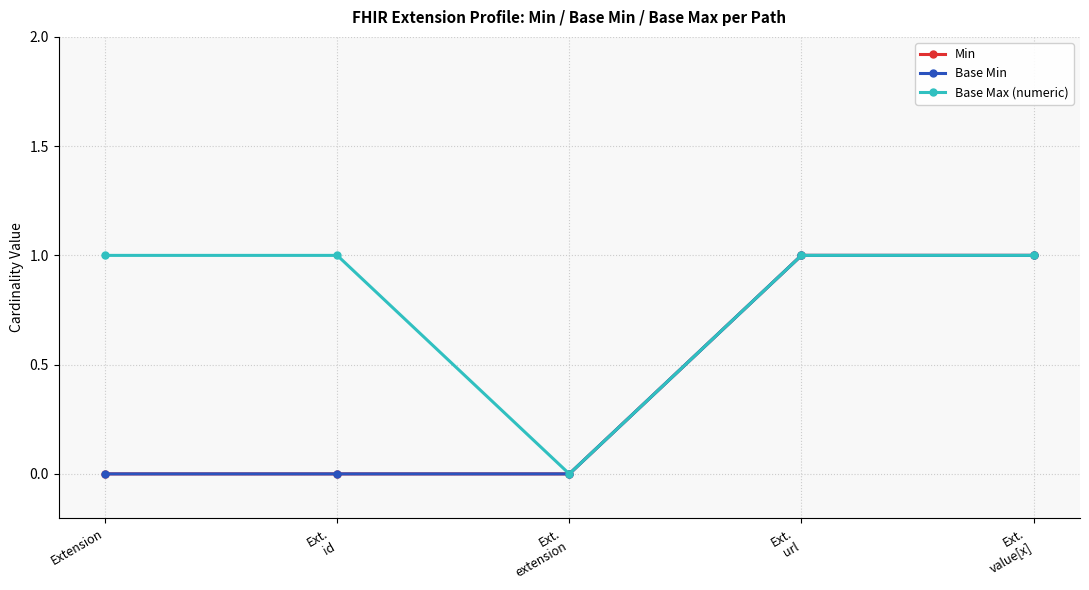

Which has a higher value, Ext.
id or Ext.
extension?

Ext.
id